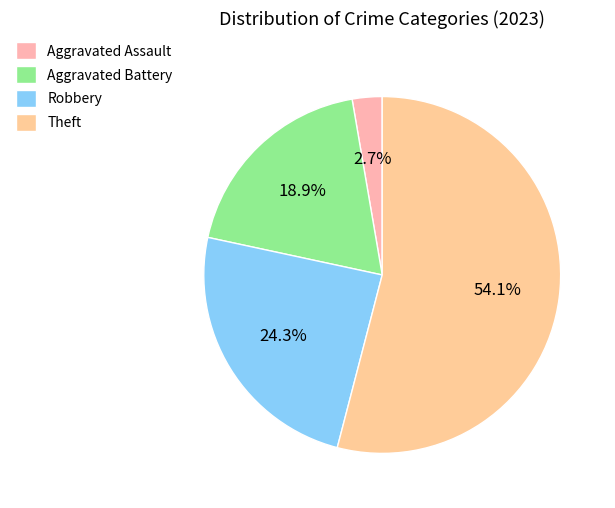

What is the smallest slice in the pie chart?

Aggravated Assault